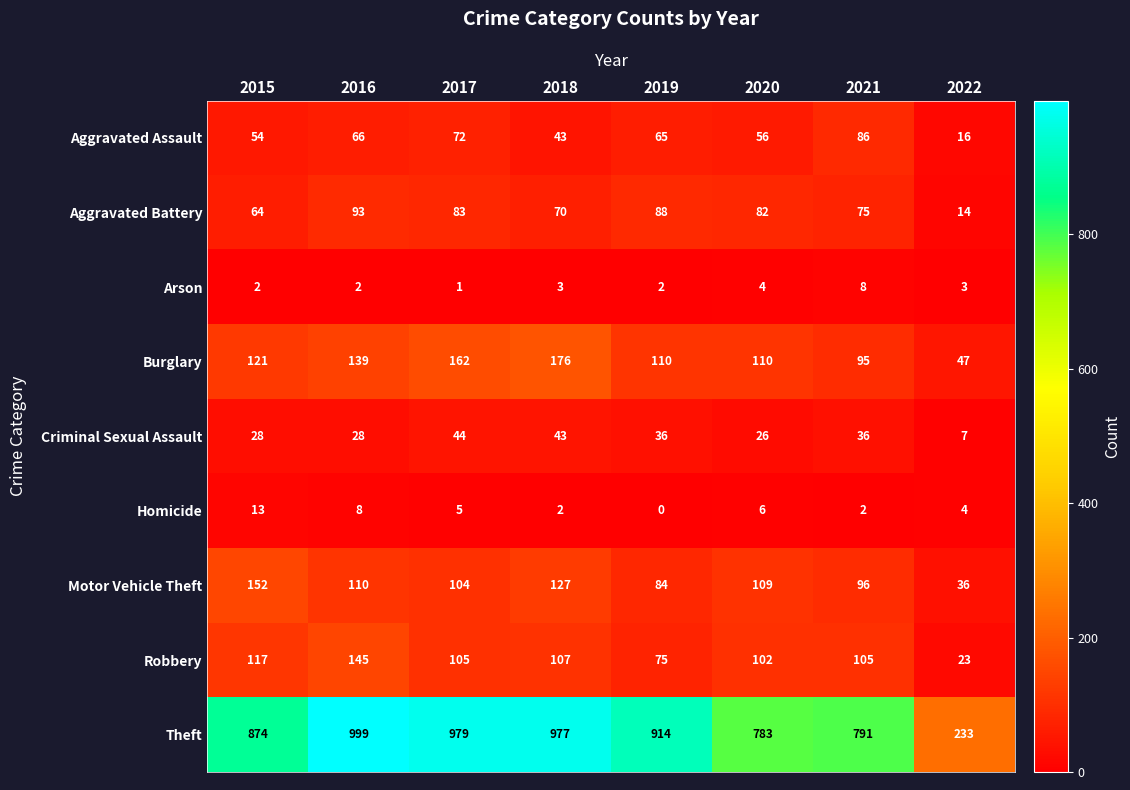

What is the approximate value of Theft at 2018, to the nearest 100?

1000